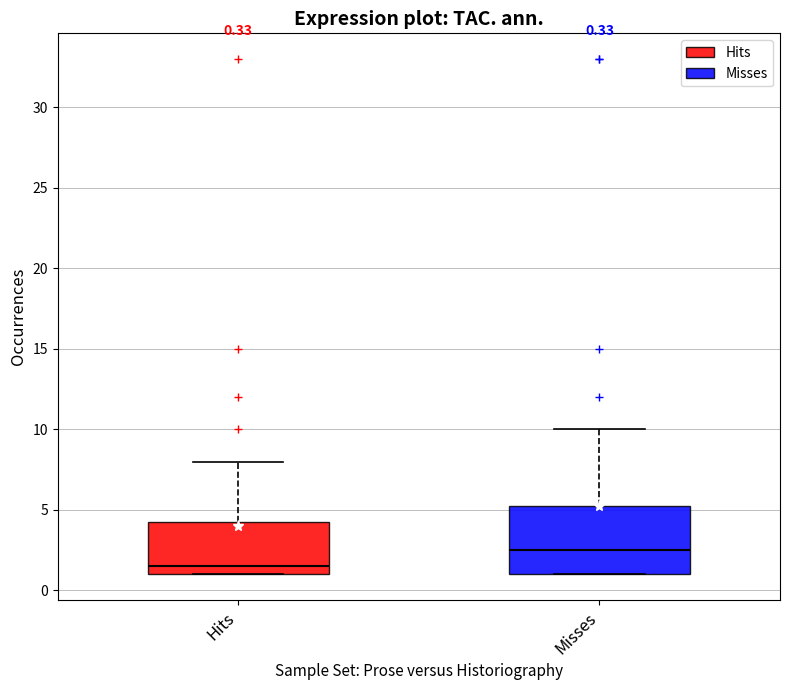

Comparing the boxes themselves (not the whiskers), which one is the tallest?

Misses